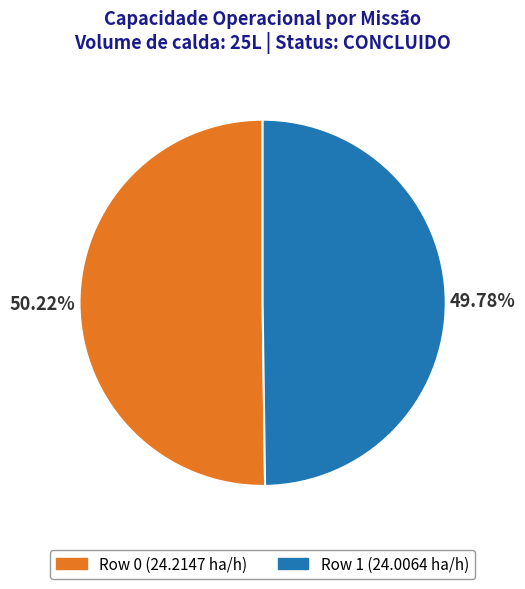

Do Row 1 and Row 0 together represent more than half of the pie?

Yes